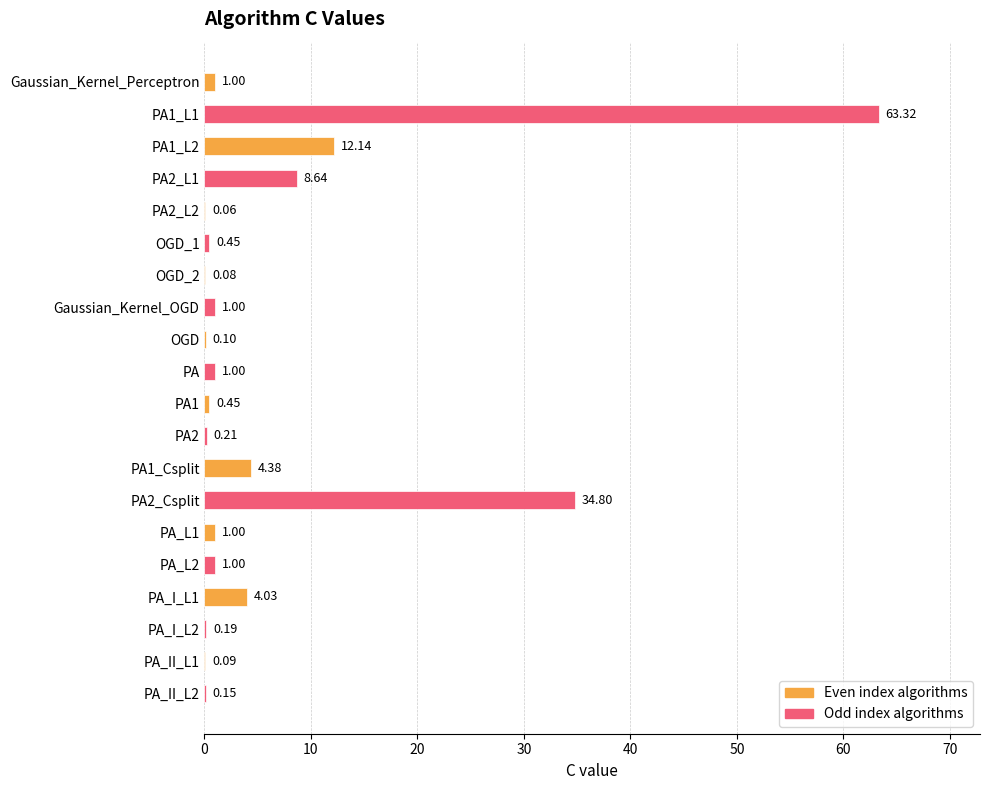

What is the average value?

6.7